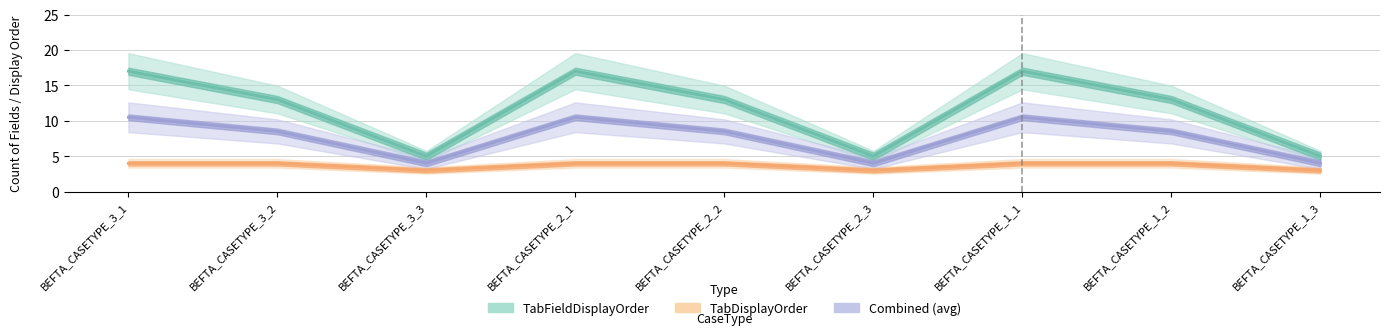

In Combined (avg), how many points are lower than both neighbors (excluding endpoints)?

2